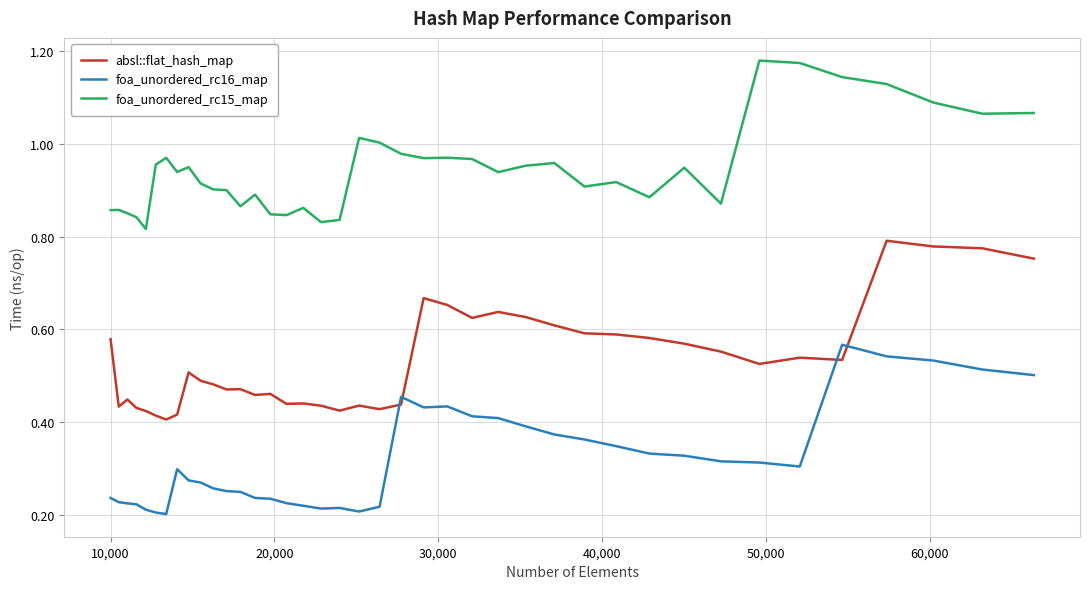

Which series has the largest total across all categories?

foa_unordered_rc15_map